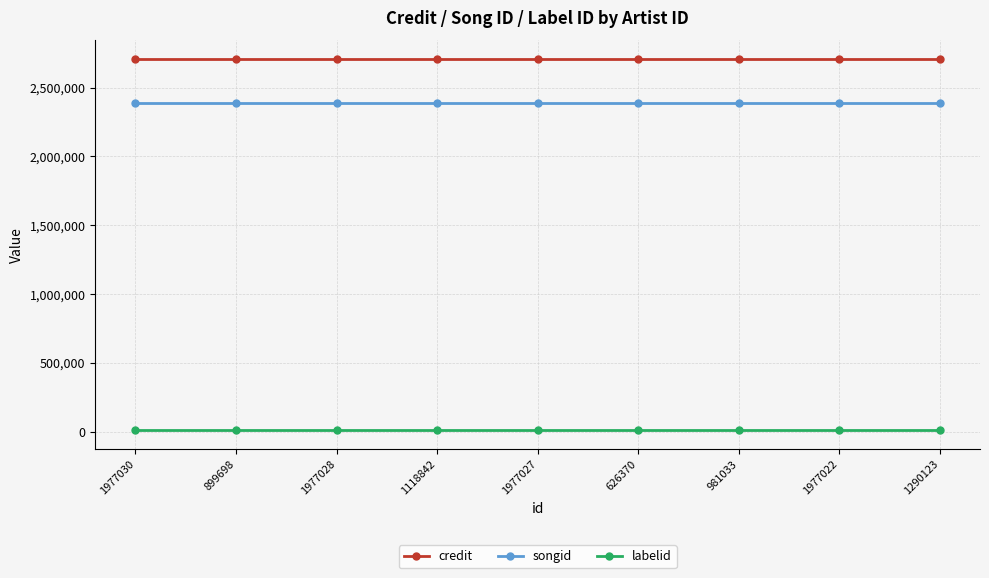

Reading left to right, extract all data points from this chart.

credit: 1977030=2708248	899698=2708248	1977028=2708248	1118842=2708248	1977027=2708248	626370=2708248	981033=2708248	1977022=2708248	1290123=2708248
songid: 1977030=2386870	899698=2386870	1977028=2386870	1118842=2386870	1977027=2386870	626370=2386870	981033=2386870	1977022=2386870	1290123=2386870
labelid: 1977030=9227	899698=9227	1977028=9227	1118842=9227	1977027=9227	626370=9227	981033=9227	1977022=9227	1290123=9227